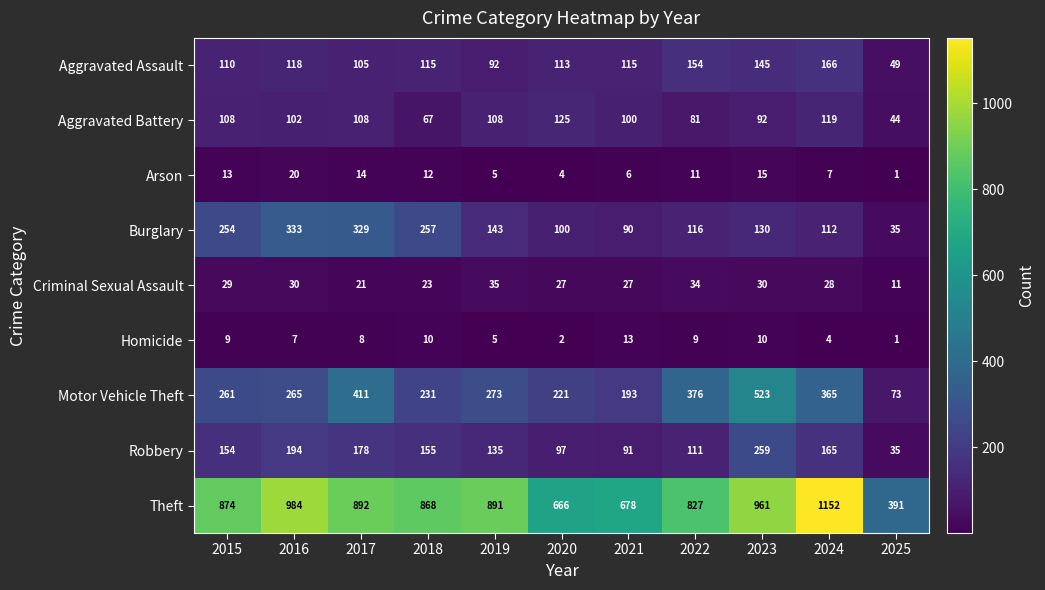

True or false: Theft has a value of 827 at 2022.

True